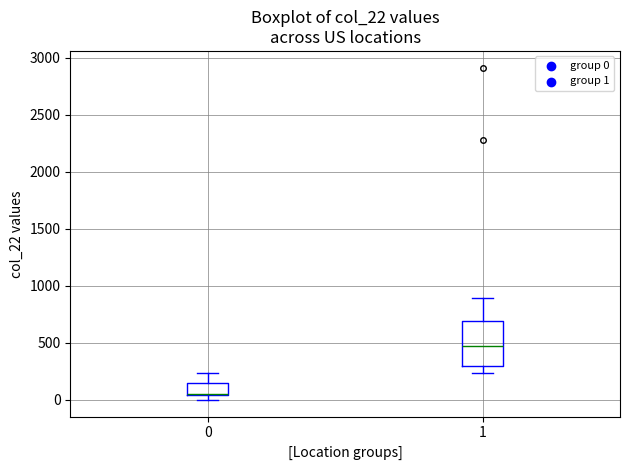

Which box is the tallest, from its lower edge to its upper edge?

1